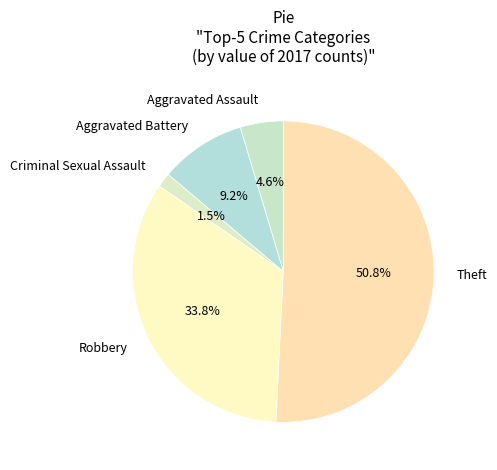

Approximately how many times larger is the value at Aggravated Battery compared to Robbery?

0.3